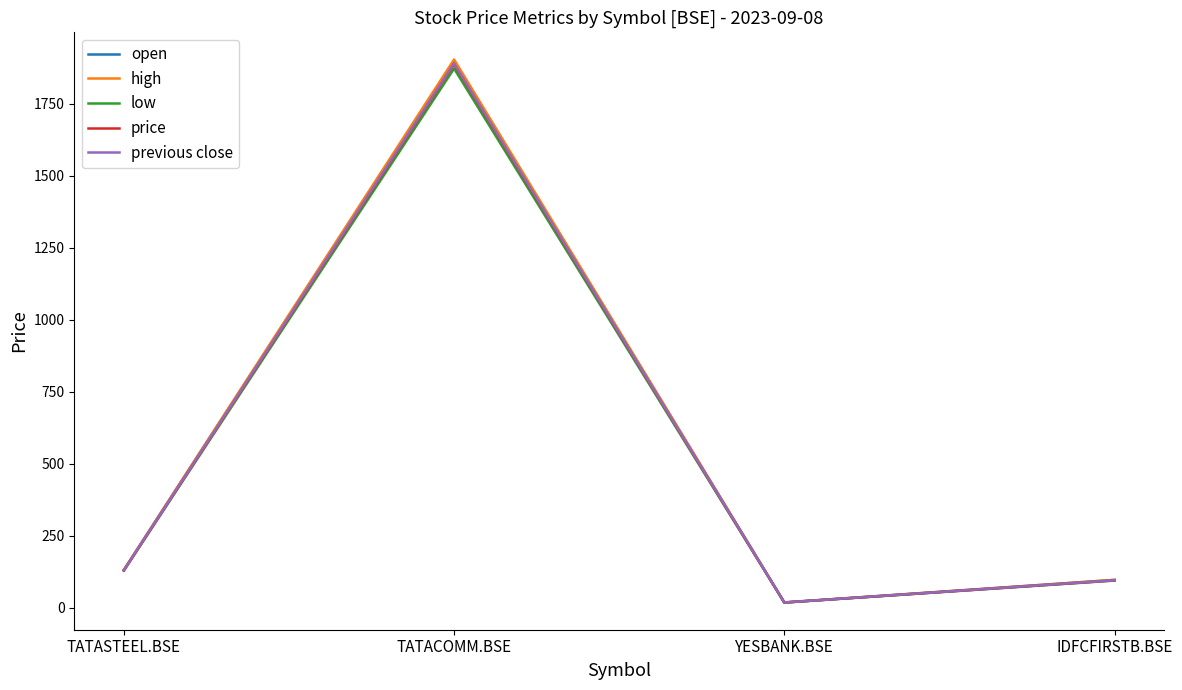

What is the difference between the previous close values at YESBANK.BSE and IDFCFIRSTB.BSE?

77.2